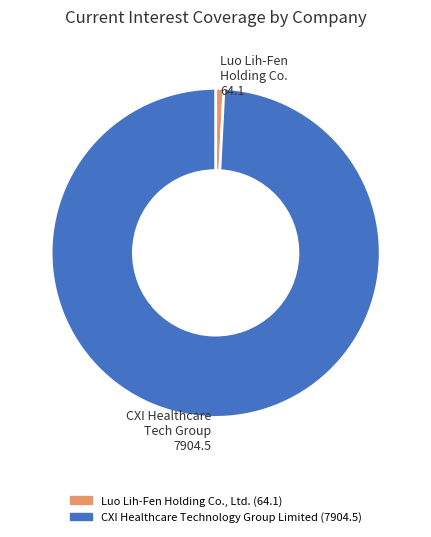

What is the ratio of the value at CXI Healthcare Technology Group Limited to the value at Luo Lih-Fen Holding Co., Ltd.?

123.2